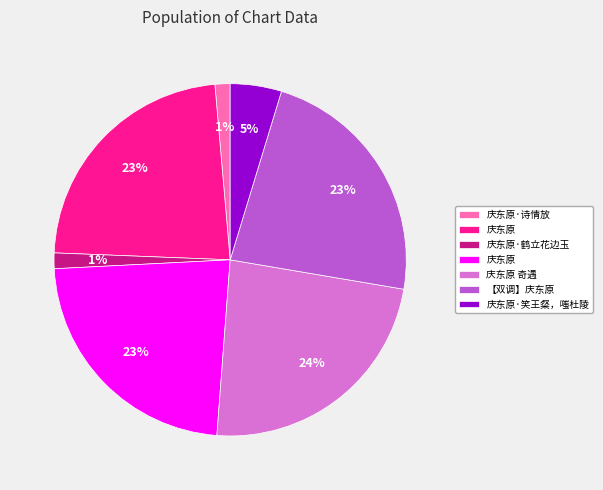

Is there any slice that represents more than half of the pie?

No